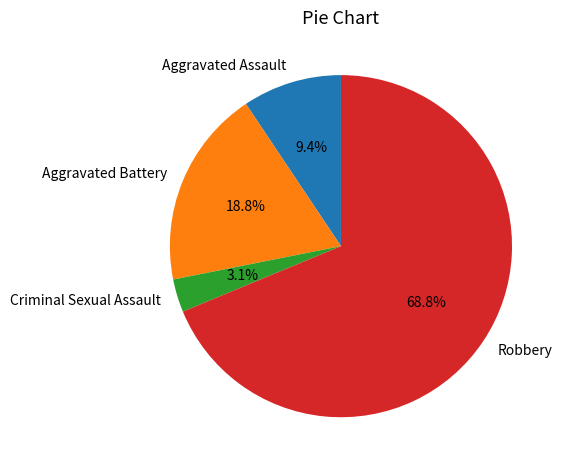

Which slice is the largest?

Robbery